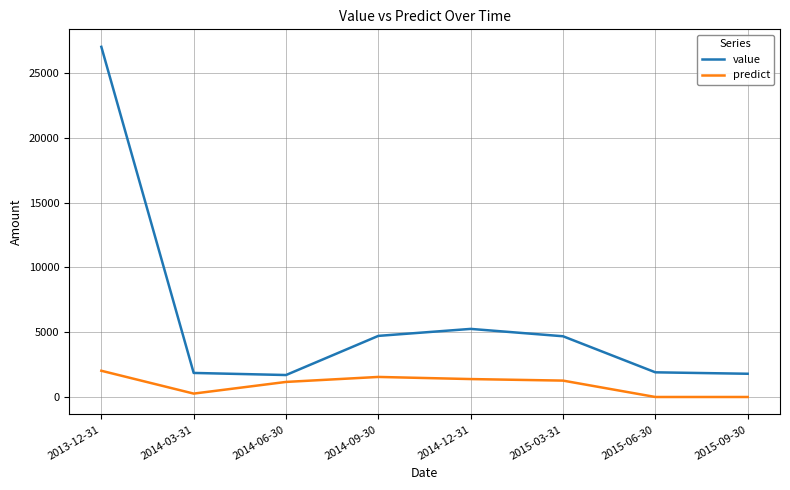

Is it true that value equals 2440.5 at 2015-03-31?

False